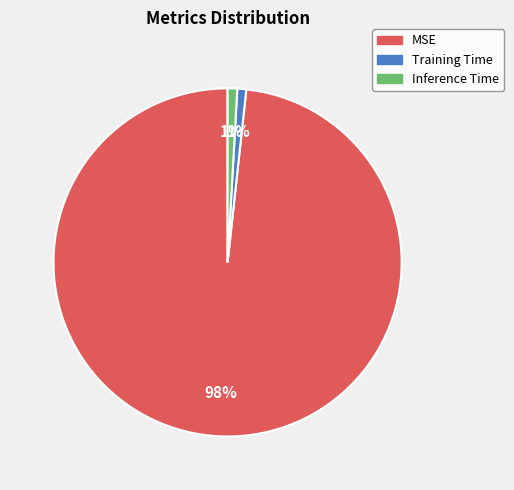

Is it true that Training Time is 11% of the pie?

False